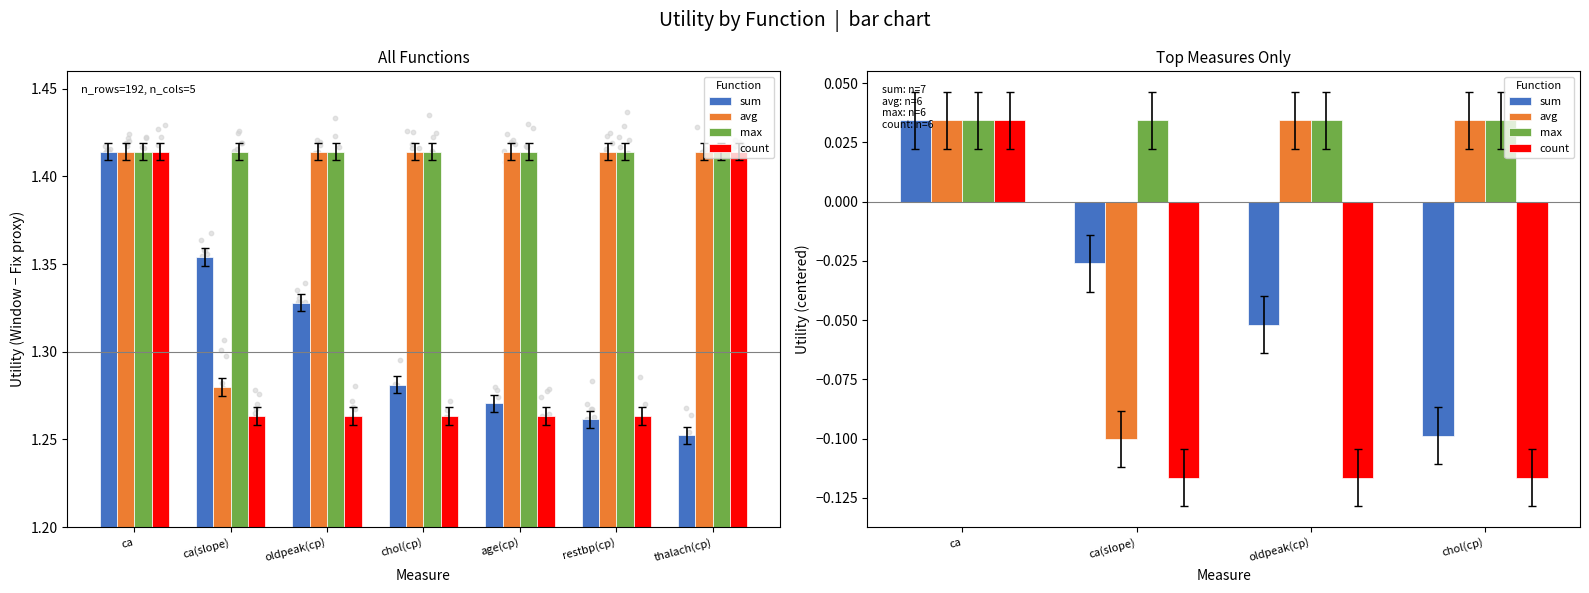

Which series contains the lowest Y value?

count